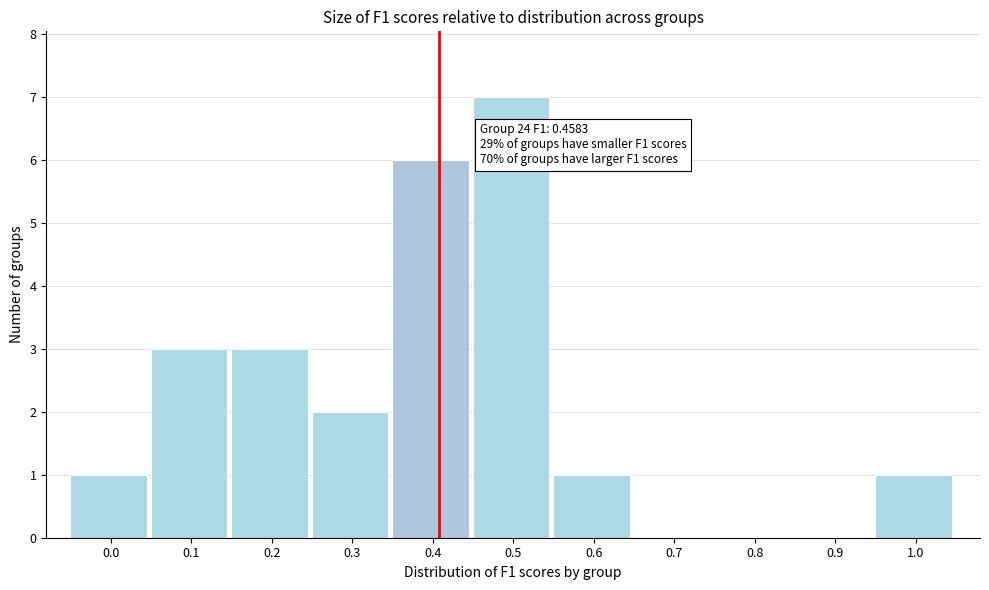

Reading left to right, list all the values displayed in this chart.

0.0=1	0.1=3	0.2=3	0.3=2	0.4=6	0.5=7	0.6=1	0.7=0	0.8=0	0.9=0	1.0=1